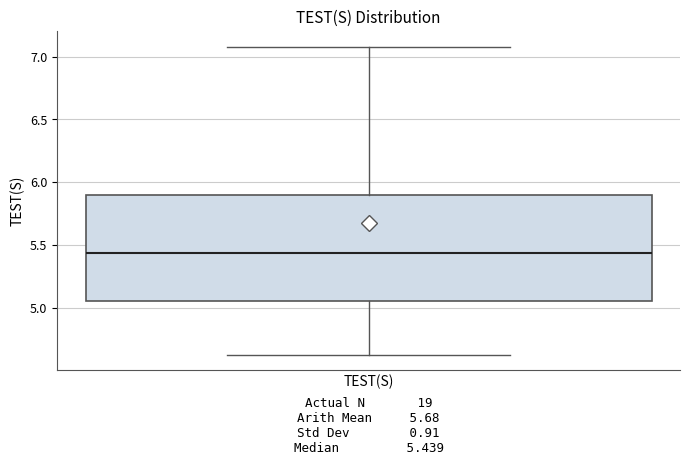

Transcribe this box plot: give where the median line is, the range the box spans, and where the two whiskers end, as read against the y-axis. The values are not printed on the chart, so give them approximately, as read against the axis.

median 5.45, box 5.05 to 5.90, whiskers 4.65 to 7.10